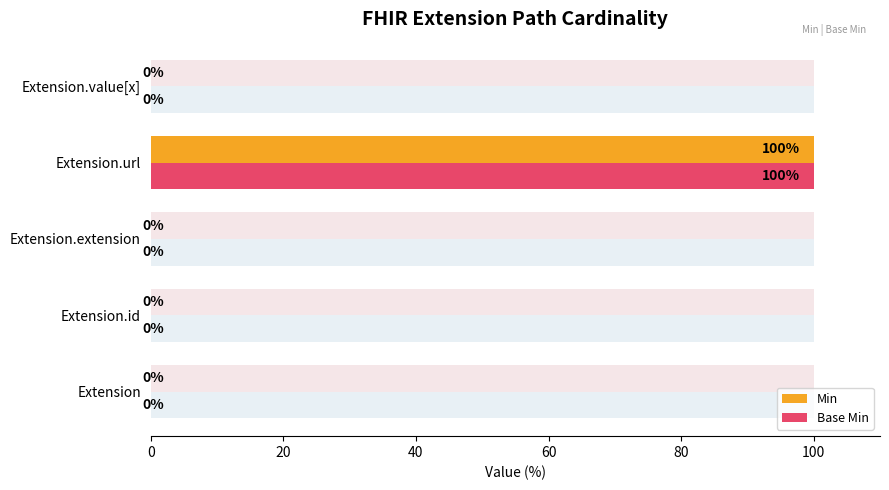

How many distinct data groups are displayed?

2